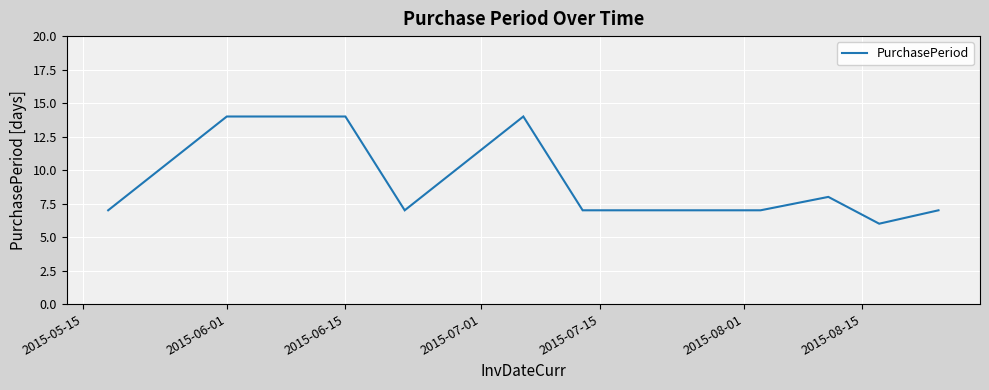

What is the maximum value shown in the chart?

14